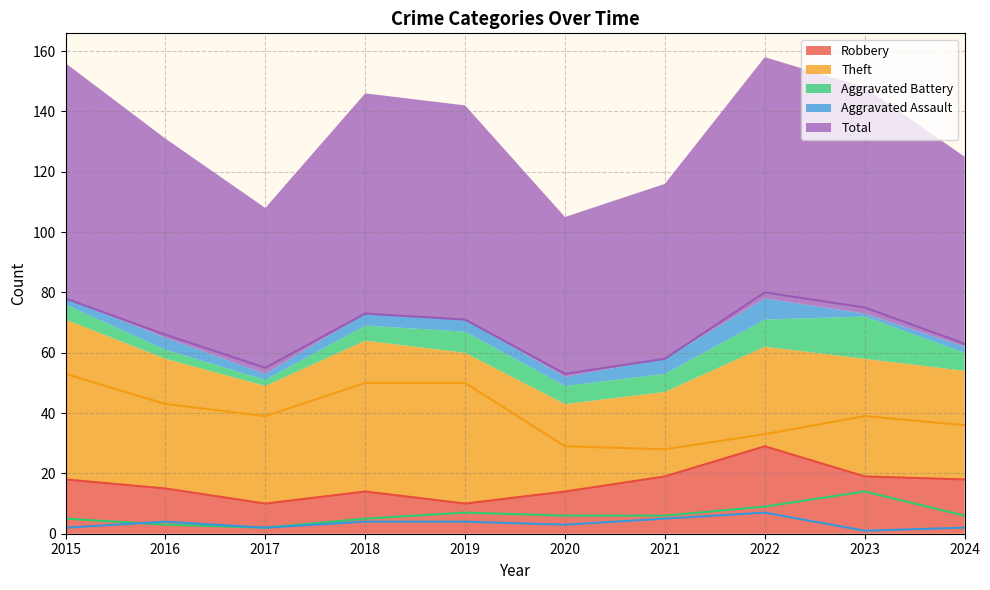

True or false: Aggravated Assault and Robbery intersect in this chart.

False